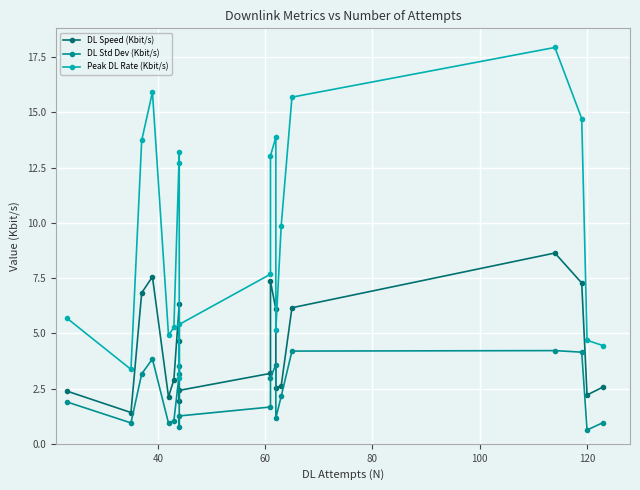

What is the difference between the maximum and minimum values in the DL Speed (Kbit/s) series?

7.2